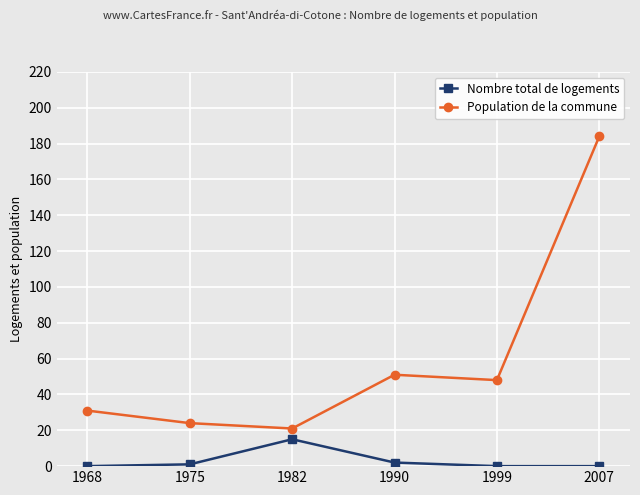

At which category does Nombre total de logements reach its first local peak?

1982